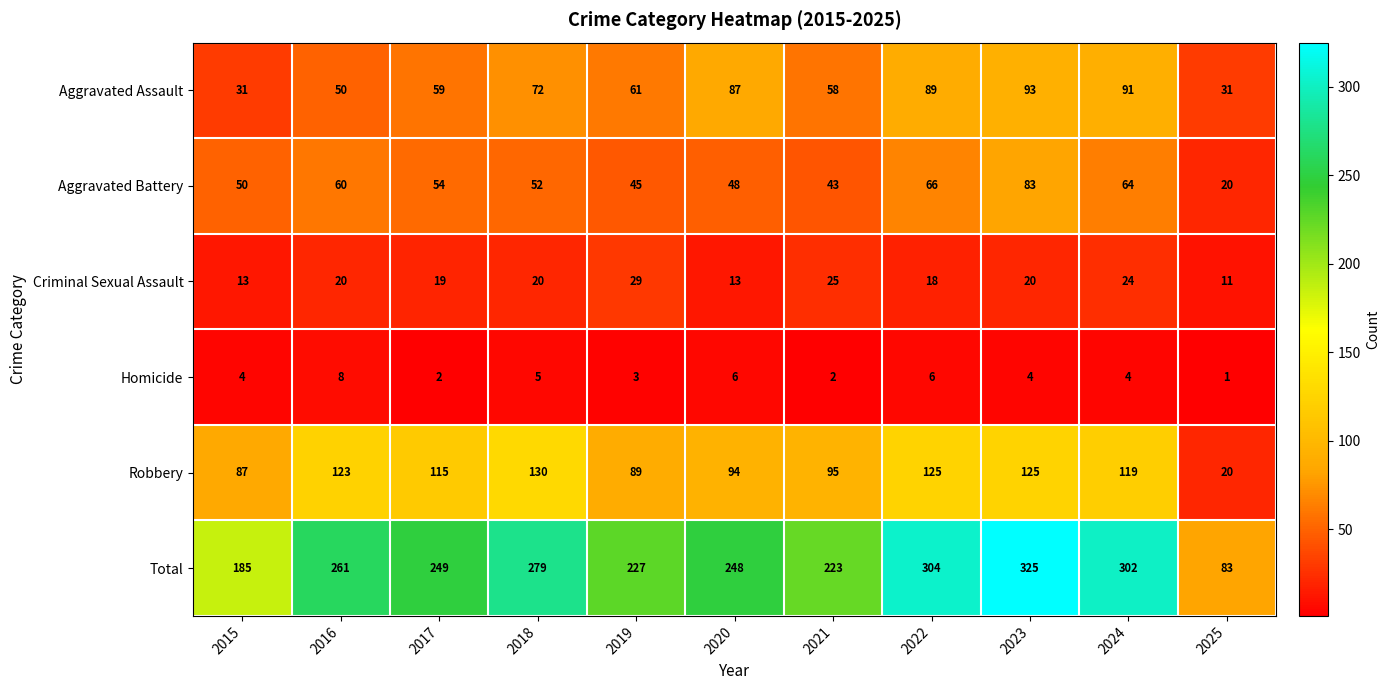

What is the difference between the highest and lowest values at 2017?

247